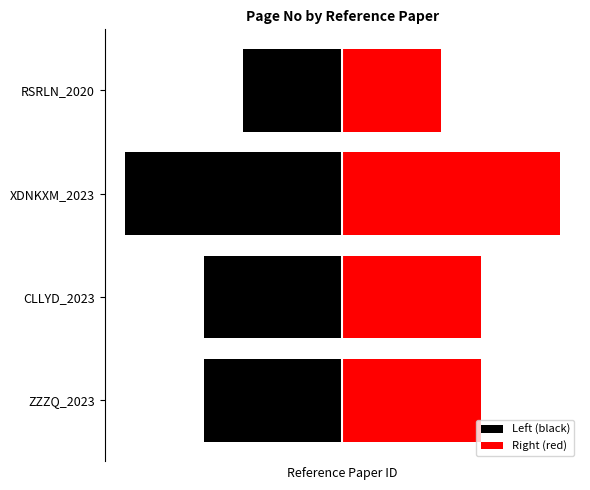

At how many categories does at least one series exceed 3?

4